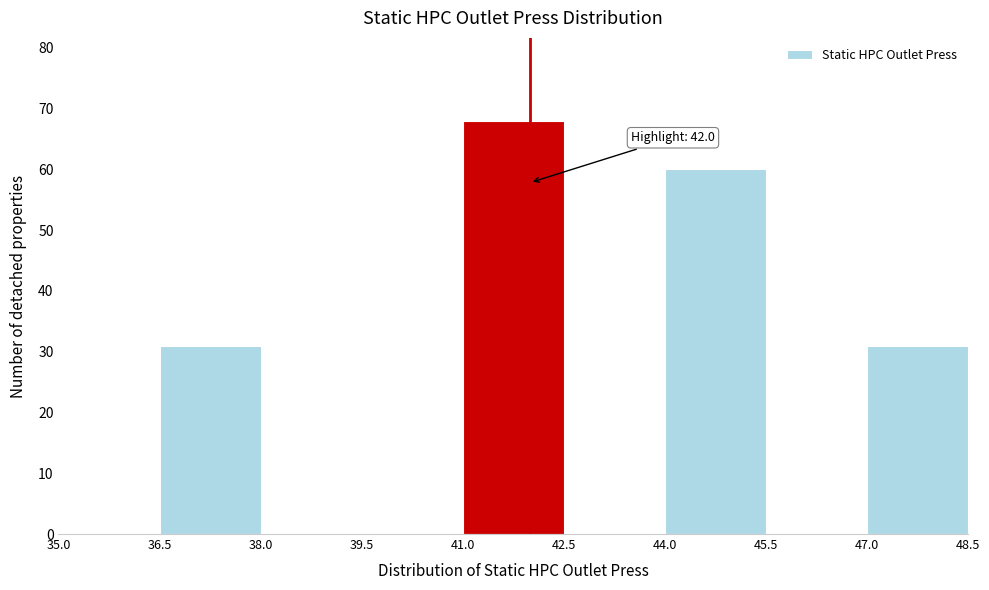

Over which range of the x-axis is the bar tallest?

41.0 to 42.5